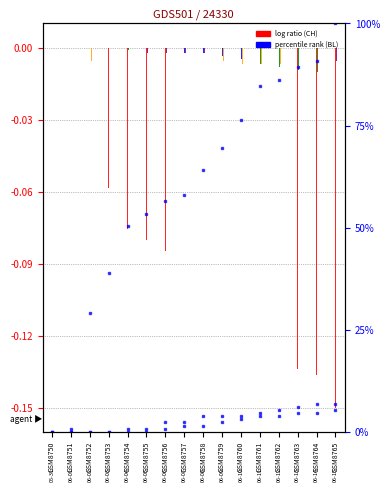

Which has a higher value, GSM8754 or GSM8758?

GSM8754